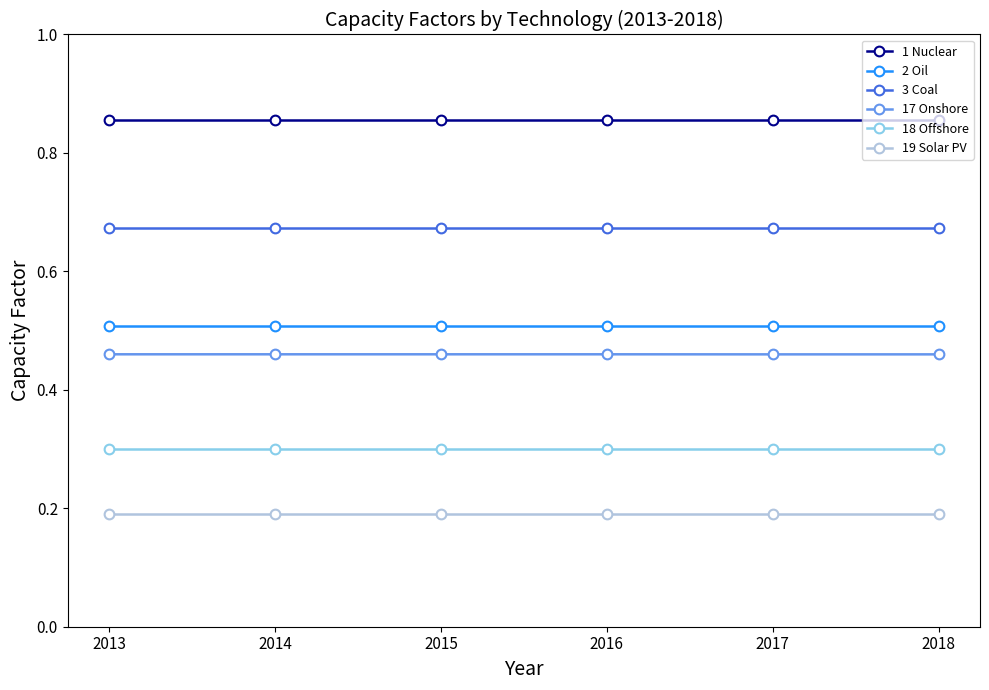

How many lines are shown in the chart?

6